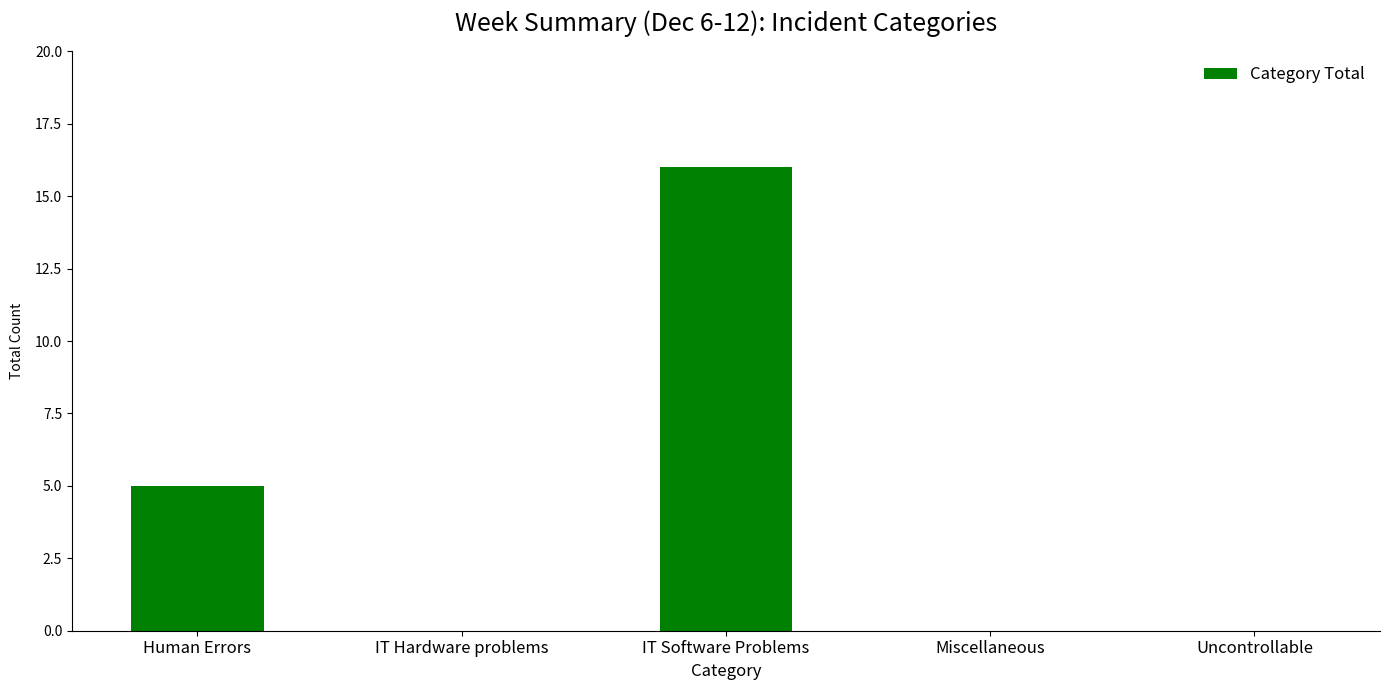

The chart shows a value of 7 at Miscellaneous. True or false?

False